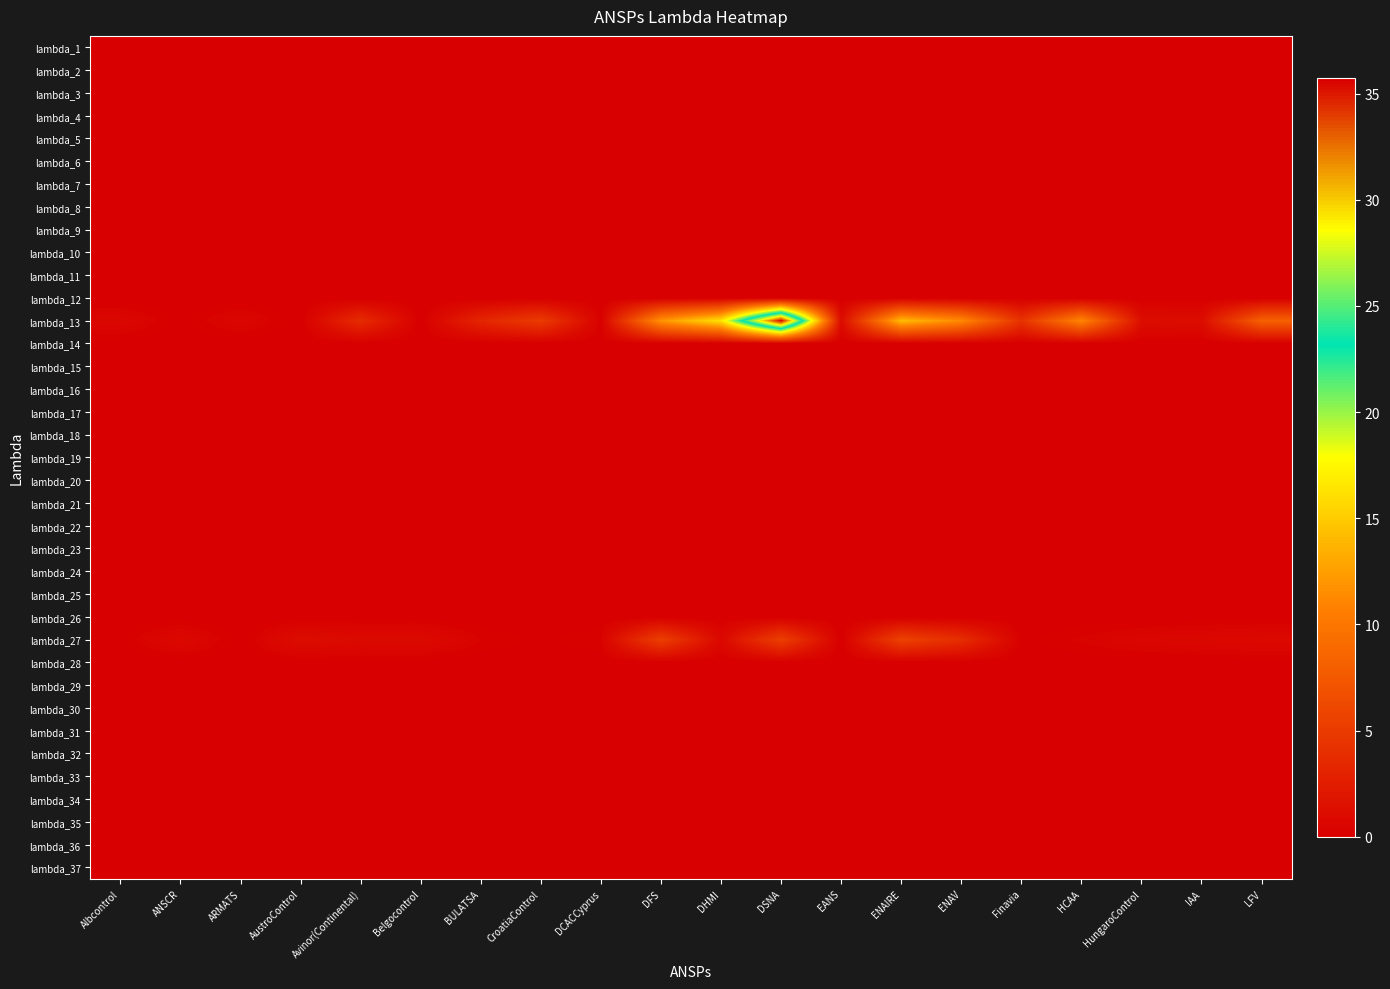

Which series has the widest spread of values?

lambda_13